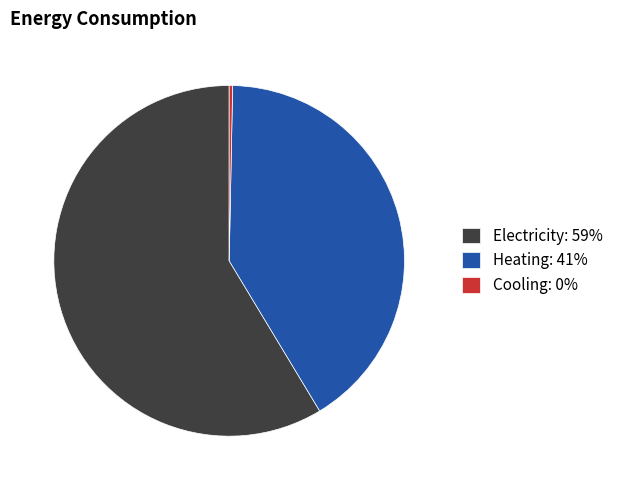

Which category has the smallest portion of the pie?

Cooling